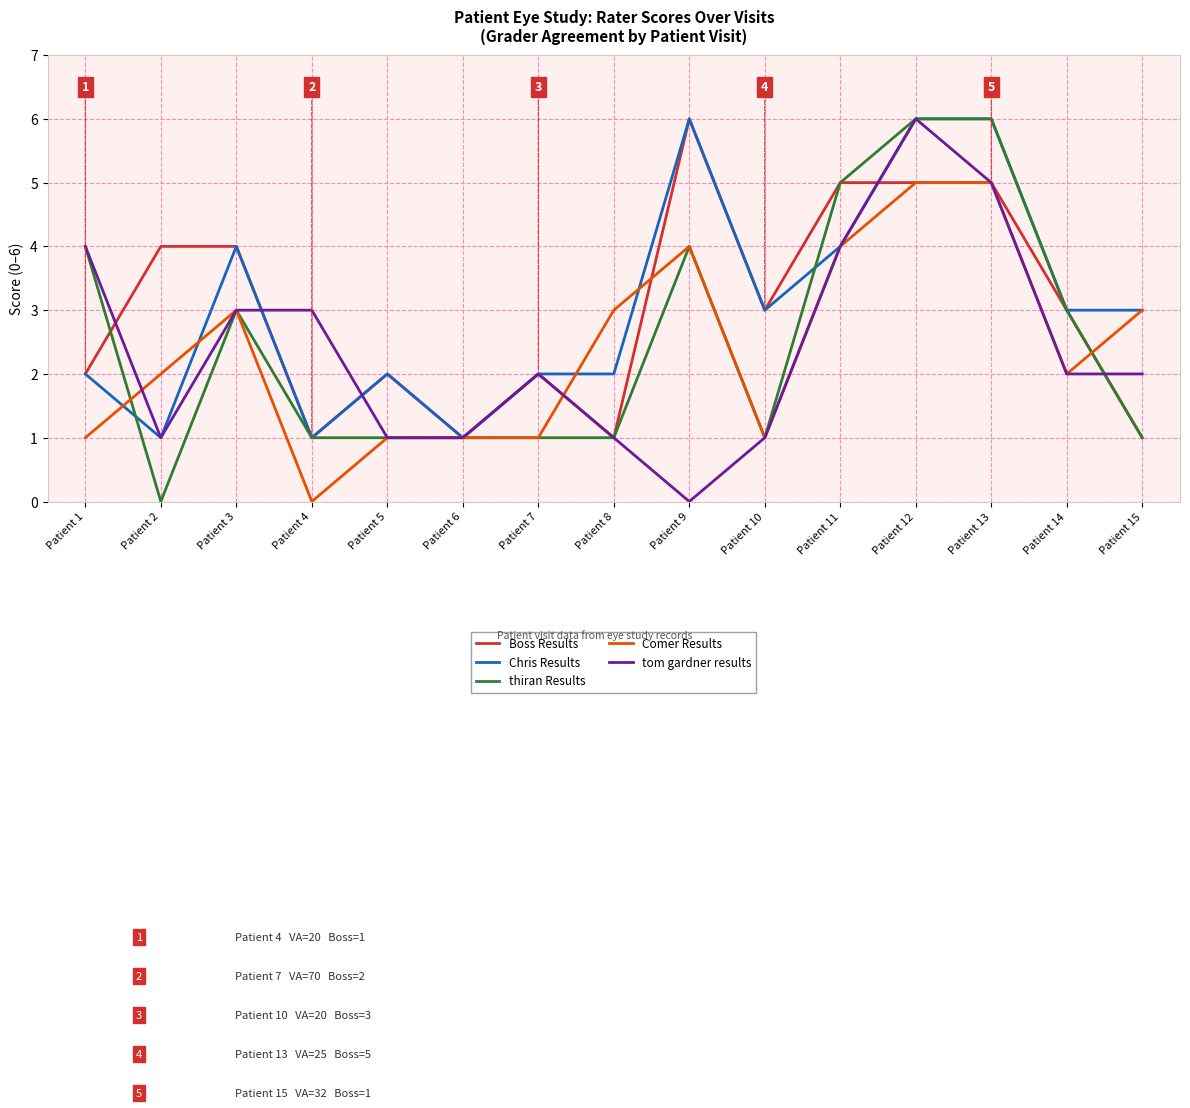

What is the total value across all series at Patient 14?

13